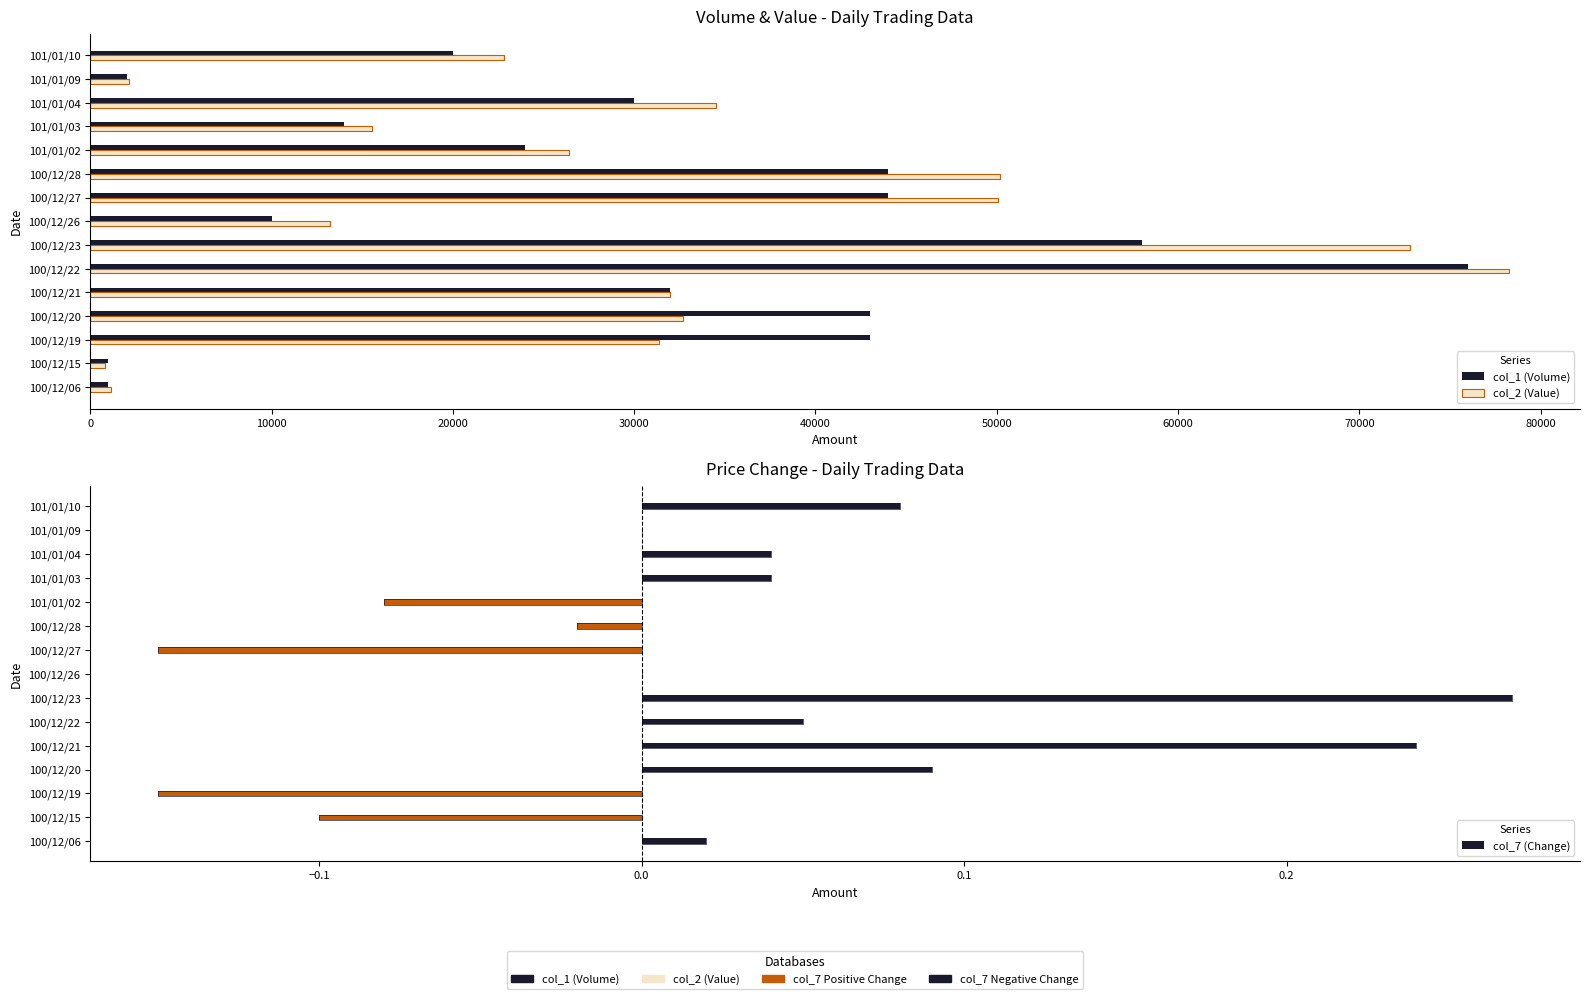

What is the average value of the col_2 (Value) series?

30926.0